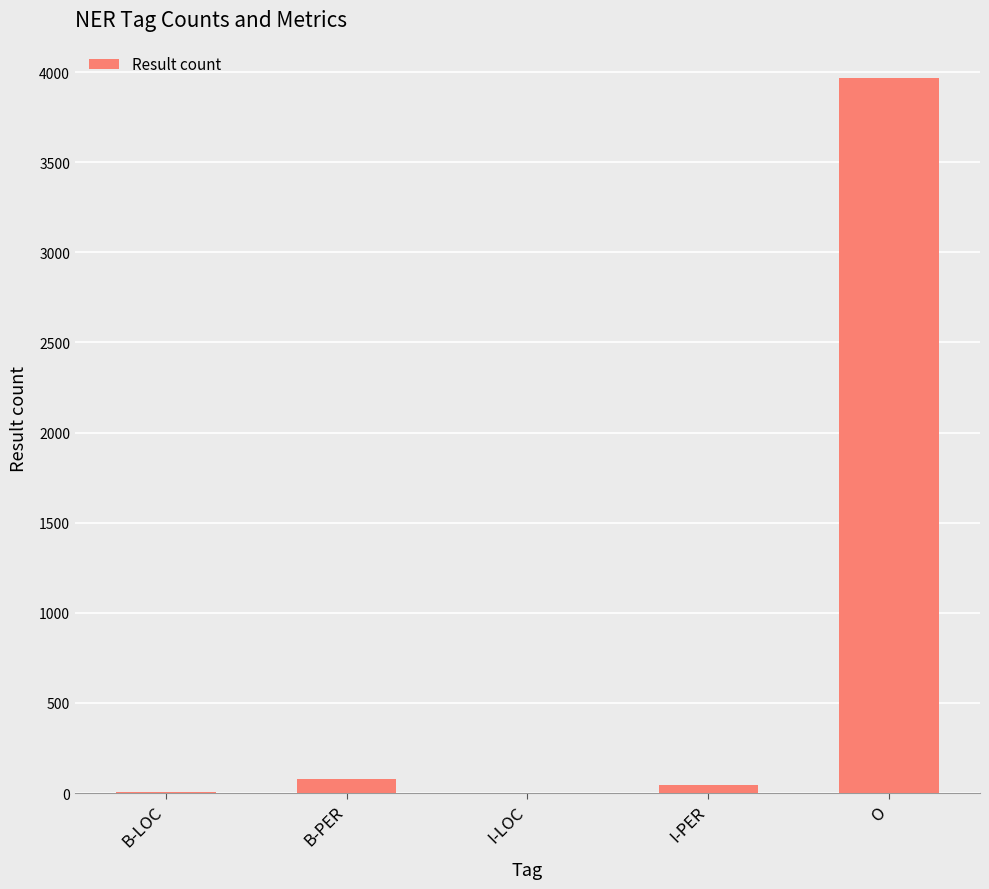

Which category has the highest value across all series?

O